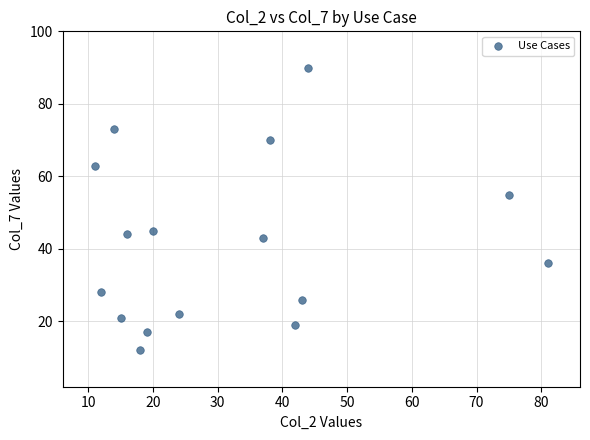

What Y value in the scatter plot is closest to 51?

55